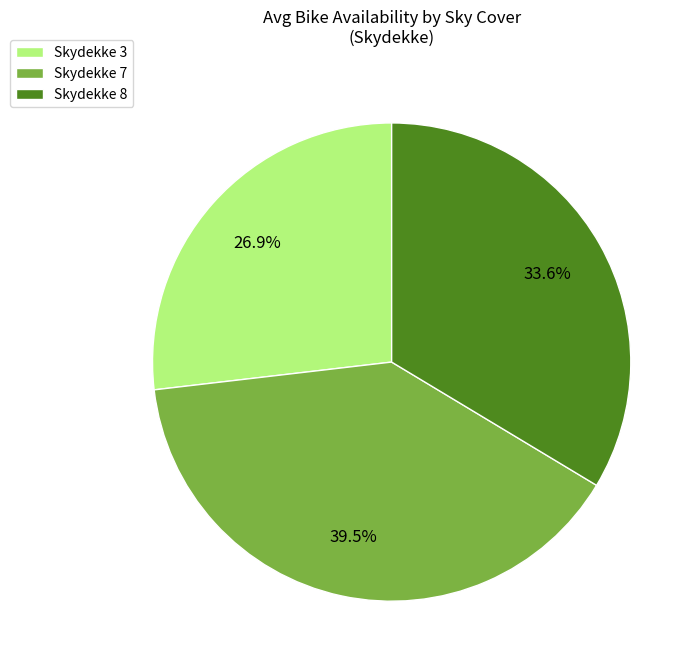

Which slice is the largest?

Skydekke 7